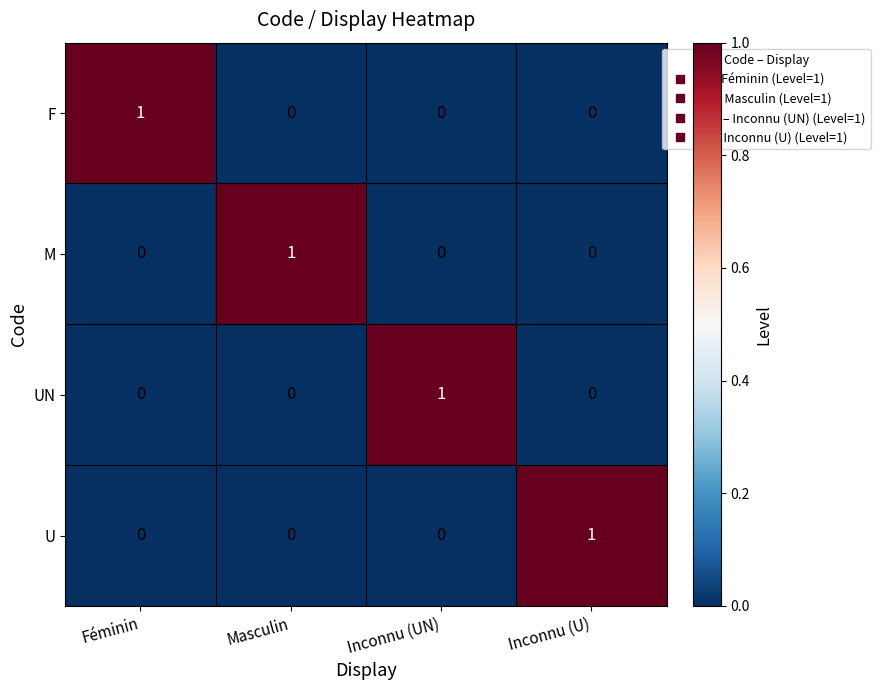

At which label does M reach its peak?

Masculin